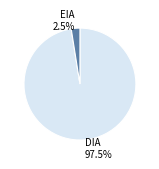

Does EIA account for over 50% of the chart?

No